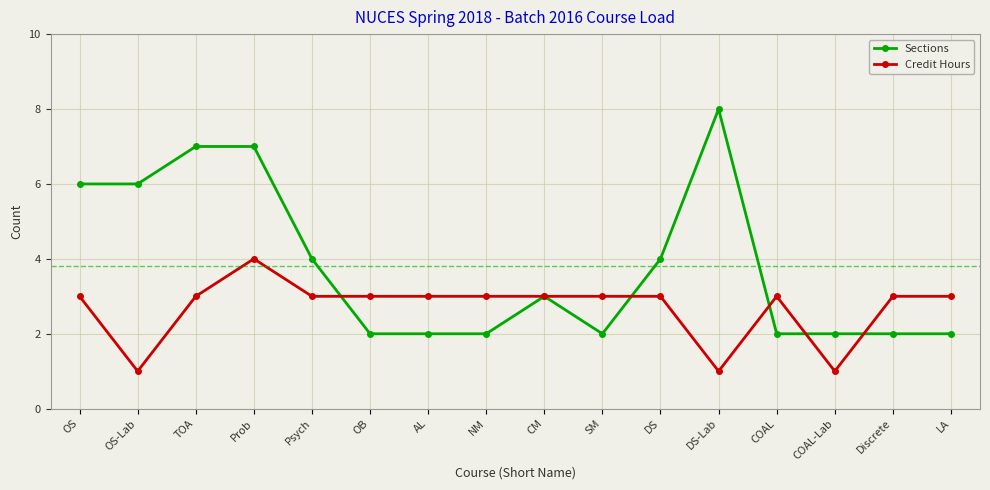

At which category does Credit Hours reach its first local valley?

OS-Lab